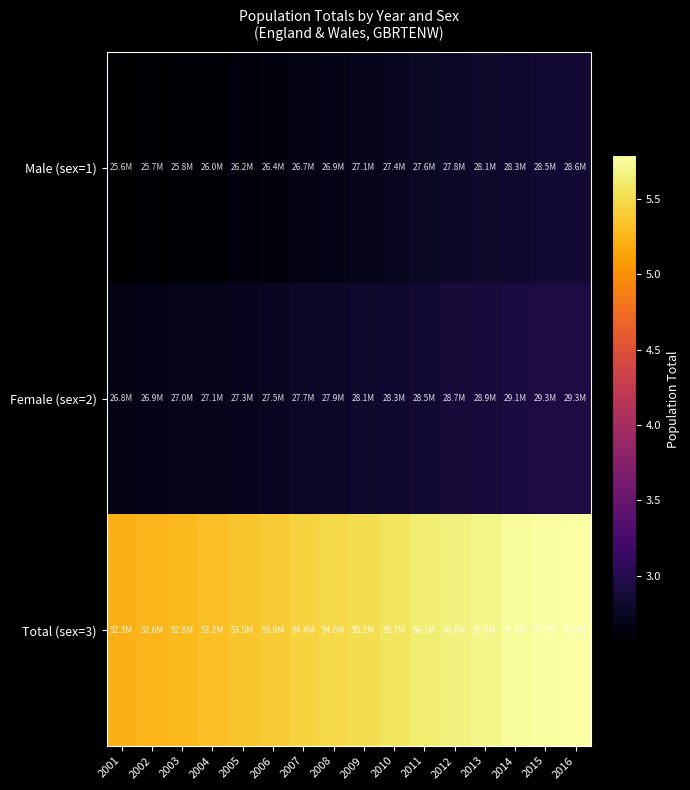

Reading left to right, extract all data points from this chart.

Male (sex=1): 2001=25555614.6	2002=25690864.6	2003=25836545.1	2004=26010140.2	2005=26213779.9	2006=26429967.8	2007=26661192.5	2008=26898448.8	2009=27126701.9	2010=27372422.6	2011=27621807.6	2012=27844260.3	2013=28059367.1	2014=28298460.3	2015=28474876.2	2016=28576154.8
Female (sex=2): 2001=26780007.9	2002=26880304.7	2003=26995386.5	2004=27142199.5	2005=27322838.0	2006=27512684.6	2007=27711184.0	2008=27914536.5	2009=28111731.3	2010=28316908.7	2011=28525864.2	2012=28721327.9	2013=28908777.9	2014=29113981.4	2015=29256218.7	2016=29326871.5
Total (sex=3): 2001=52335622.4	2002=52571169.2	2003=52831931.6	2004=53152339.7	2005=53536617.9	2006=53942652.3	2007=54372376.6	2008=54812985.2	2009=55238433.2	2010=55689331.3	2011=56147671.8	2012=56565588.2	2013=56968145.0	2014=57412441.6	2015=57731094.9	2016=57903026.3